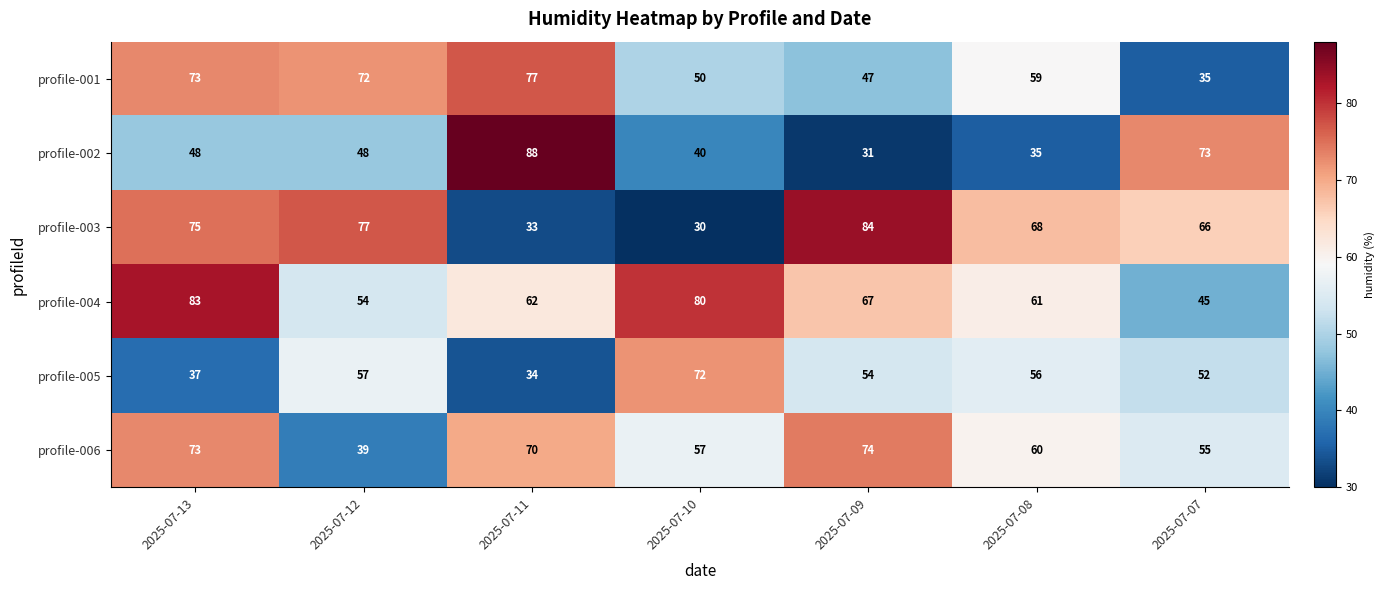

What is the maximum value shown in the chart?

88